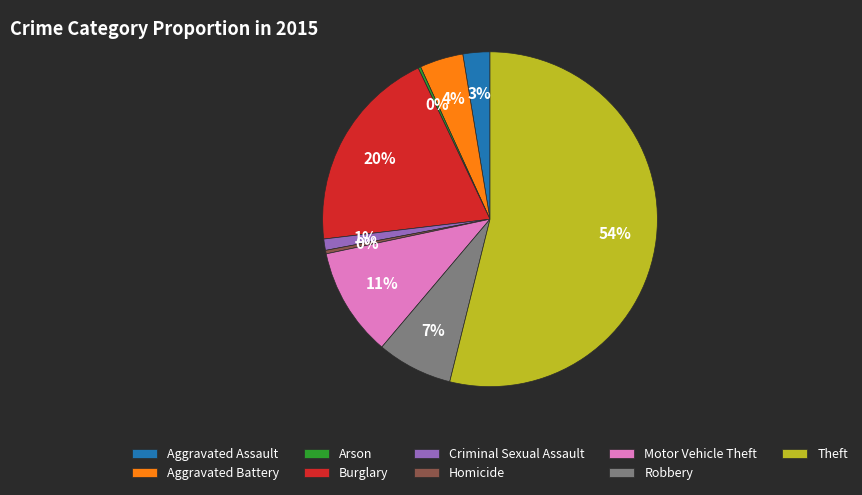

Do Robbery and Aggravated Assault together represent more than half of the pie?

No